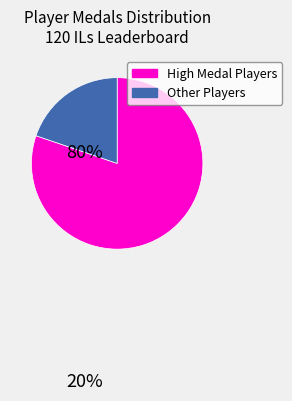

Is there any slice that represents more than half of the pie?

Yes